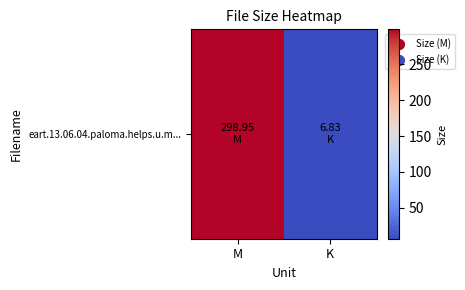

What is the average value?

152.9